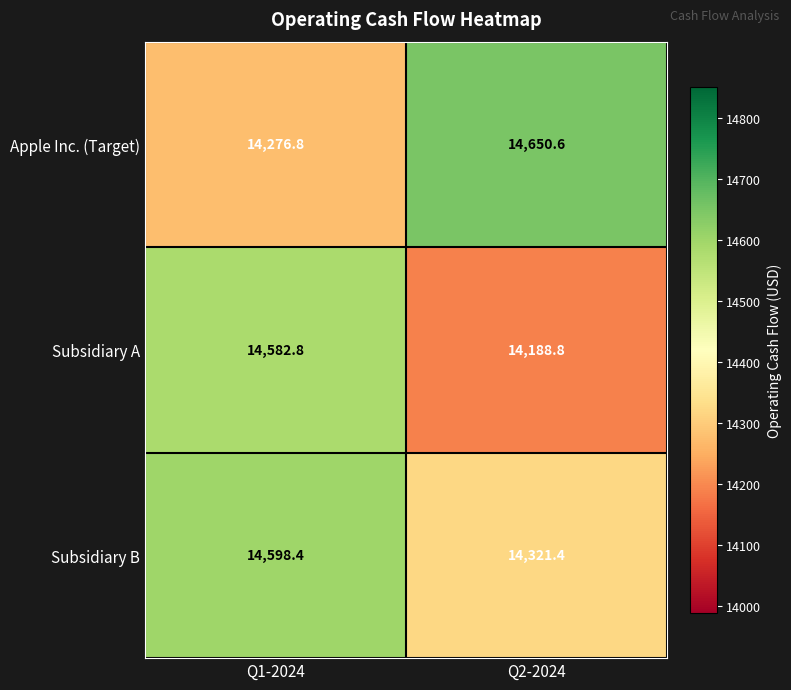

At Q2-2024, list the series in order from smallest to largest.

Subsidiary A, Subsidiary B, Apple Inc. (Target)